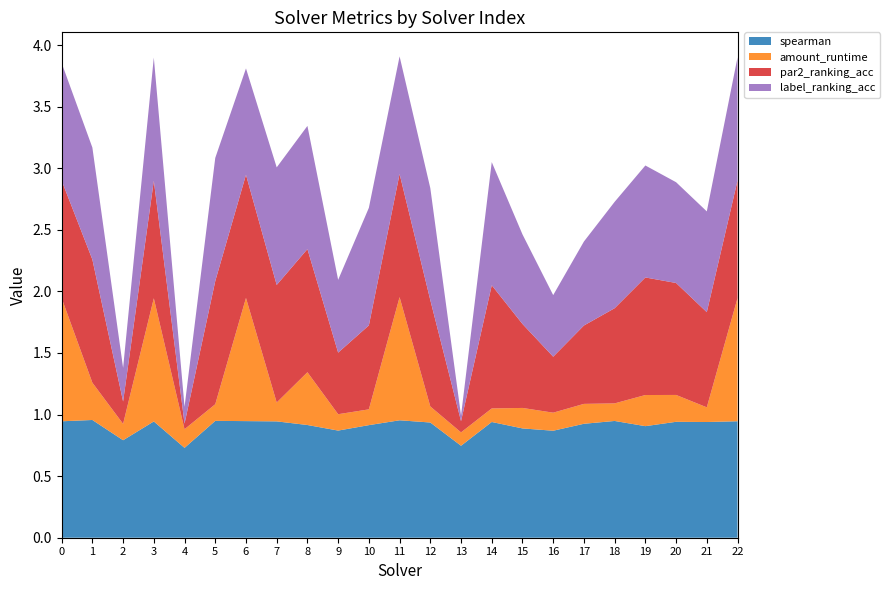

Reading left to right, list all the values displayed in this chart.

spearman: 0=0.9	1=1.0	2=0.8	3=0.9	4=0.7	5=0.9	6=0.9	7=0.9	8=0.9	9=0.9	10=0.9	11=1.0	12=0.9	13=0.7	14=0.9	15=0.9	16=0.9	17=0.9	18=0.9	19=0.9	20=0.9	21=0.9	22=0.9
amount_runtime: 0=1.0	1=0.3	2=0.1	3=1.0	4=0.2	5=0.1	6=1.0	7=0.2	8=0.4	9=0.1	10=0.1	11=1.0	12=0.1	13=0.1	14=0.1	15=0.2	16=0.1	17=0.2	18=0.1	19=0.3	20=0.2	21=0.1	22=1.0
par2_ranking_acc: 0=1.0	1=1.0	2=0.2	3=1.0	4=0.0	5=1.0	6=1.0	7=1.0	8=1.0	9=0.5	10=0.7	11=1.0	12=0.9	13=0.1	14=1.0	15=0.7	16=0.5	17=0.6	18=0.8	19=1.0	20=0.9	21=0.8	22=1.0
label_ranking_acc: 0=1.0	1=0.9	2=0.3	3=1.0	4=0.1	5=1.0	6=0.9	7=1.0	8=1.0	9=0.6	10=1.0	11=1.0	12=0.9	13=0.0	14=1.0	15=0.7	16=0.5	17=0.7	18=0.9	19=0.9	20=0.8	21=0.8	22=1.0